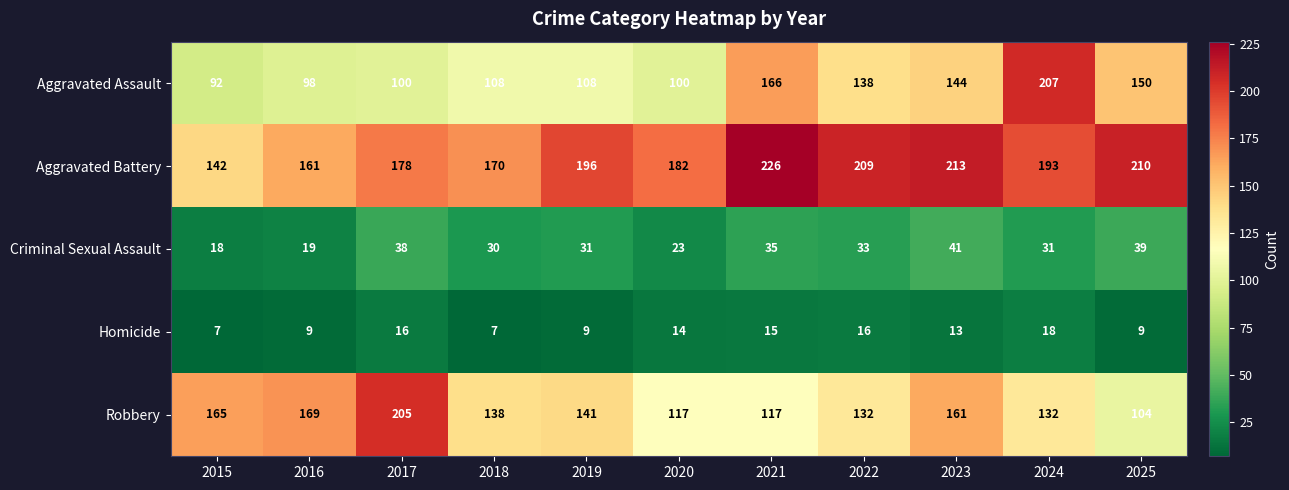

Rank the series by their maximum value, from lowest to highest.

Homicide, Criminal Sexual Assault, Robbery, Aggravated Assault, Aggravated Battery